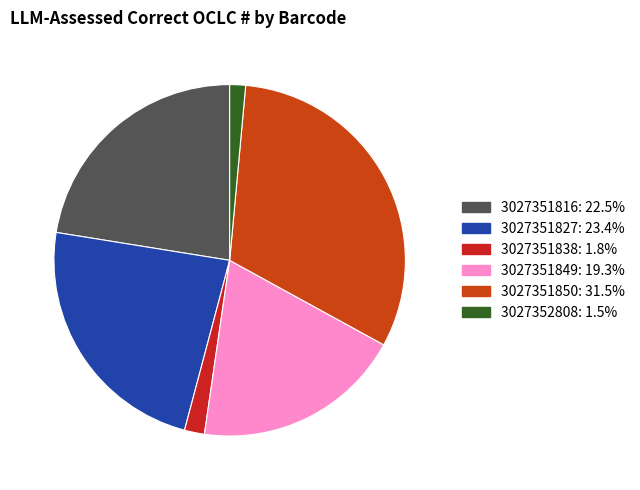

Does 3027352808 represent more than half of the total?

No